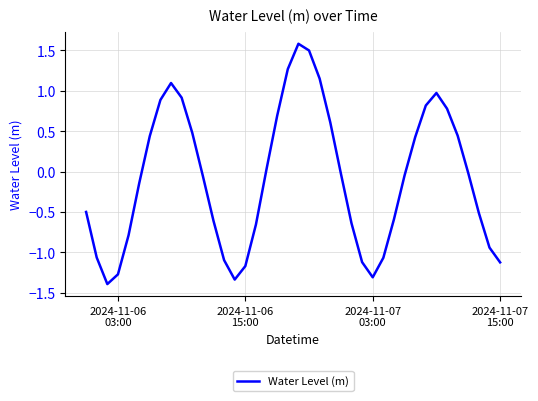

What is the minimum value shown in the chart?

-1.4